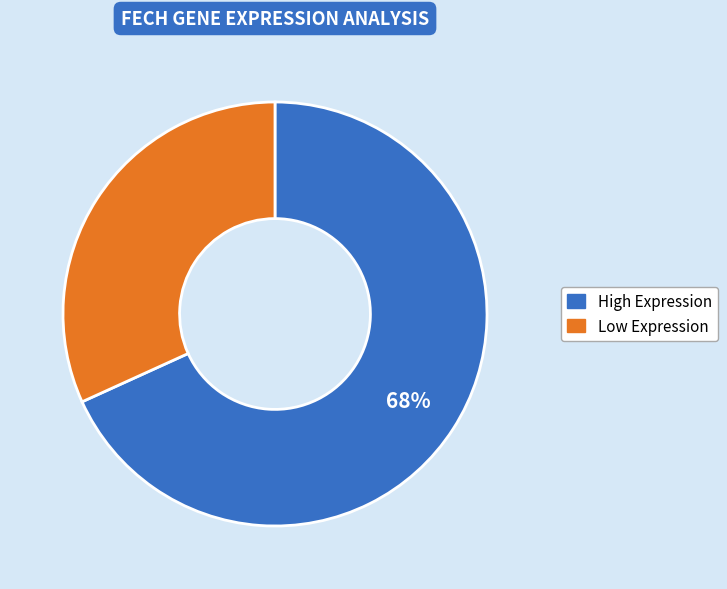

To the nearest percent, what is the difference between the largest and smallest slice percentages?

36%